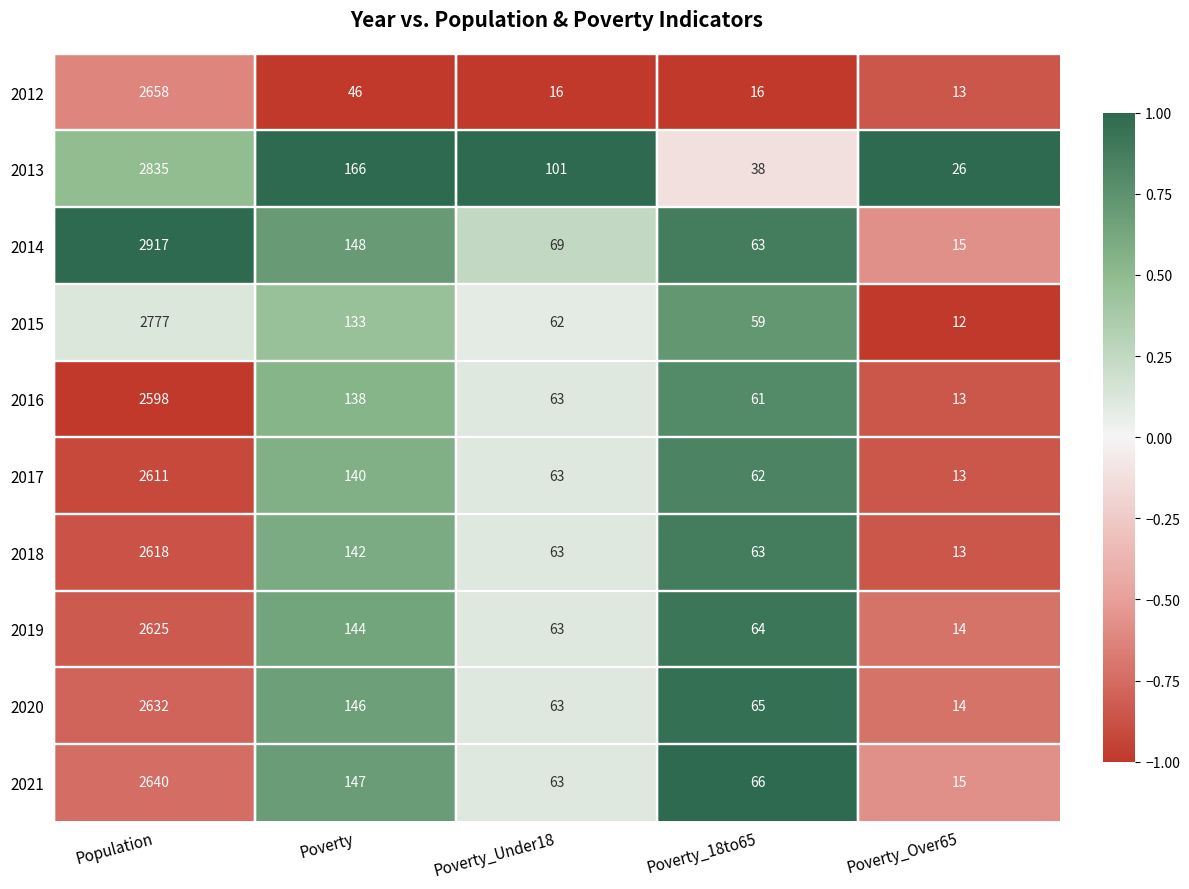

The 2021 series shows 4386 at Population. True or false?

False